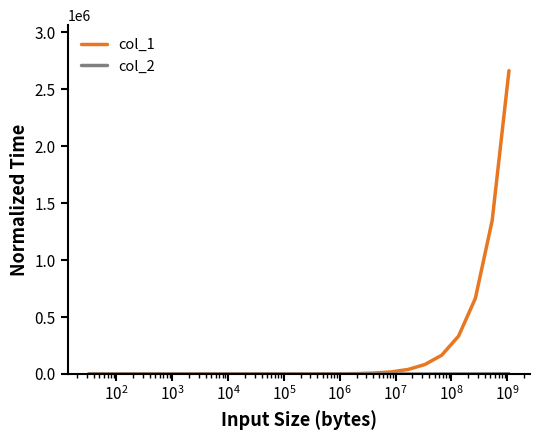

What is the difference between the maximum and second lowest values in the col_1 series?

2663080.2